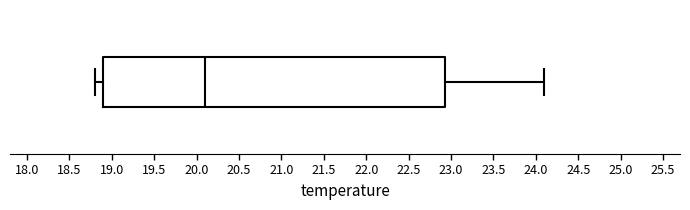

Transcribe this box plot: give where the median line is, the range the box spans, and where the two whiskers end, as read against the x-axis. The values are not printed on the chart, so give them approximately, as read against the axis.

median 20.10, box 18.90 to 22.95, whiskers 18.80 to 24.10